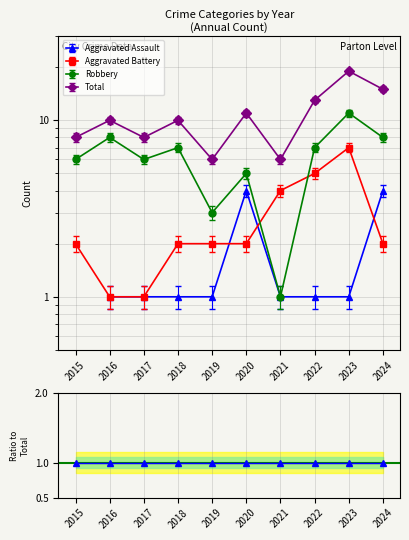

True or false: Total has more than 1 points higher than both neighbors.

True